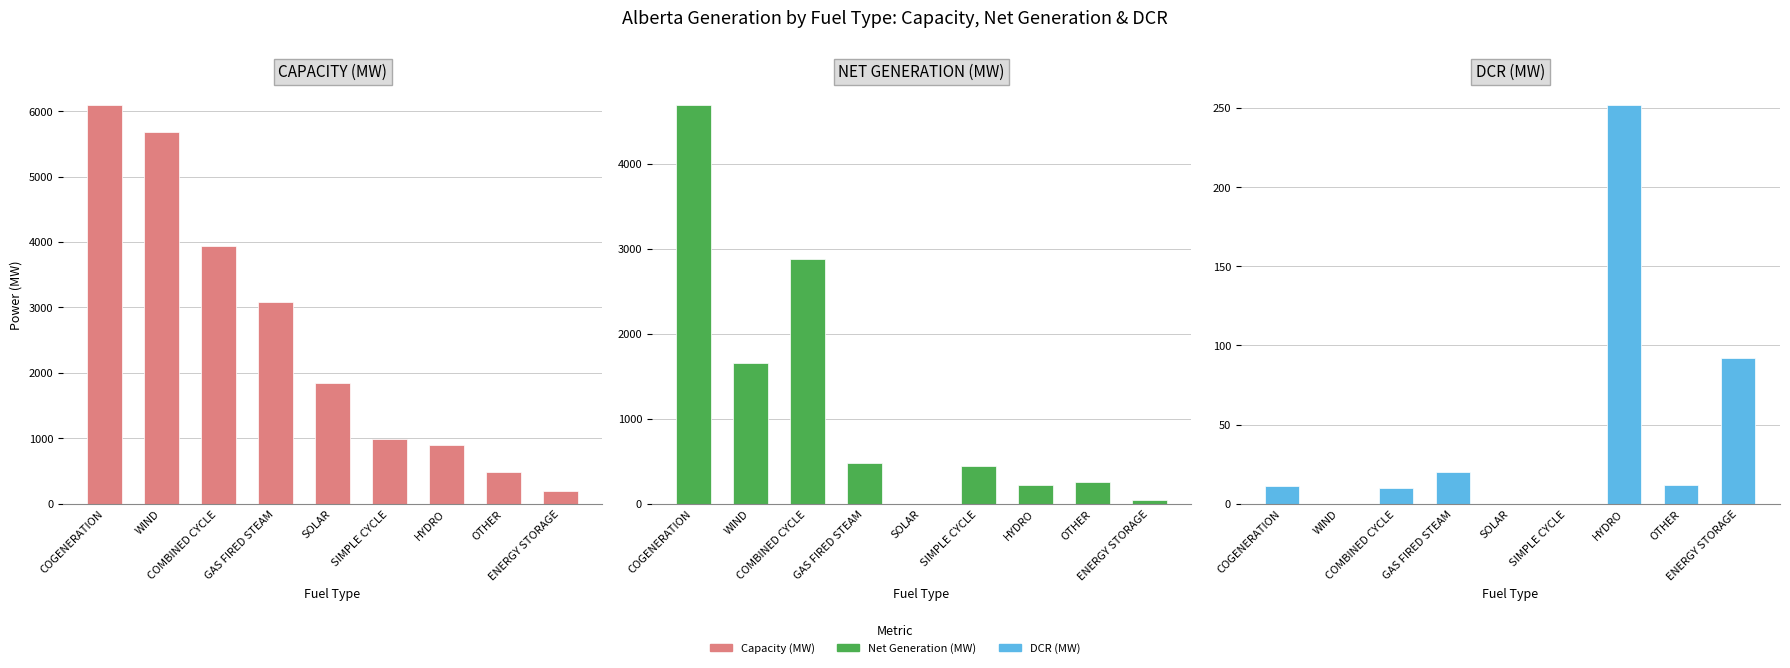

How many data points in Capacity (MW) are above 1850?

4